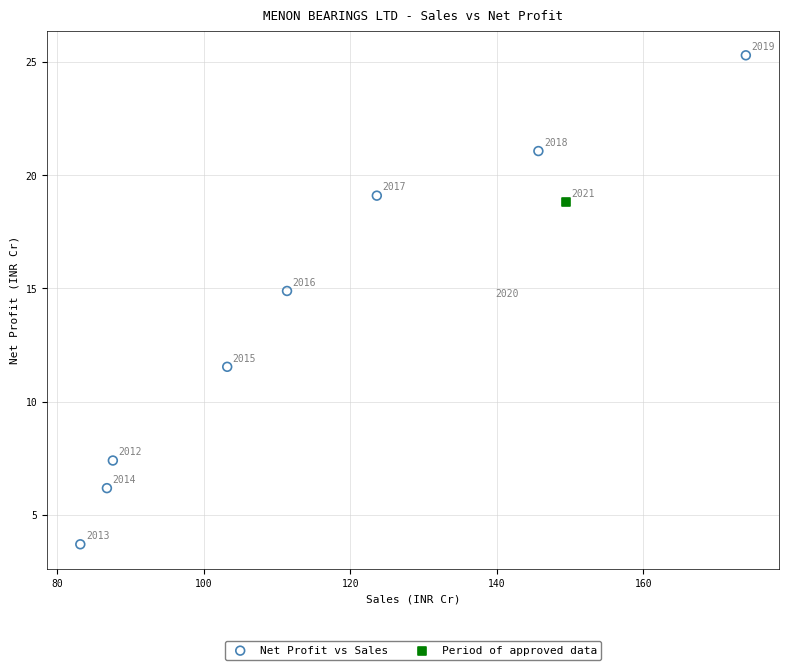

What are all the series names shown in the legend?

Net Profit vs Sales, Period of approved data